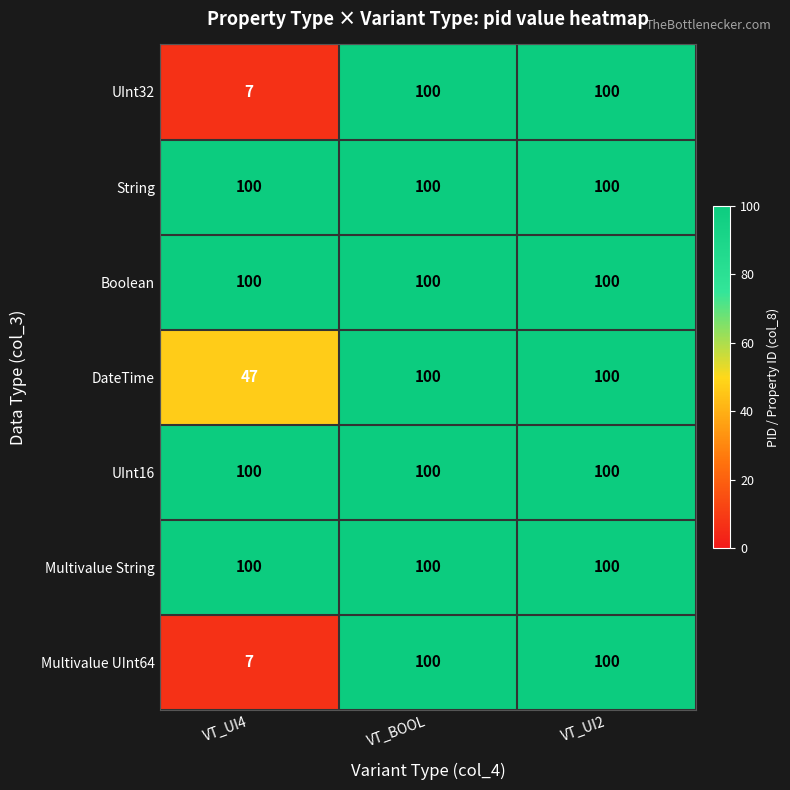

What is the lowest value of the UInt32 series?

7